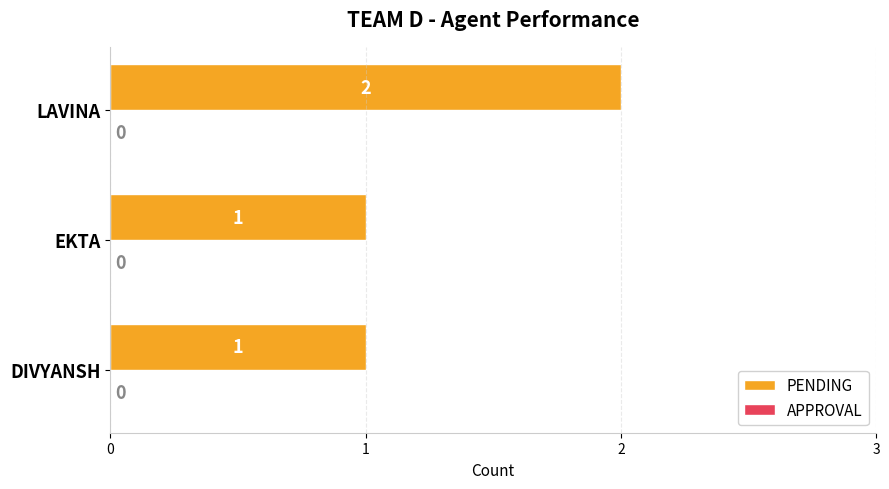

How many values are between 1 and 2?

3